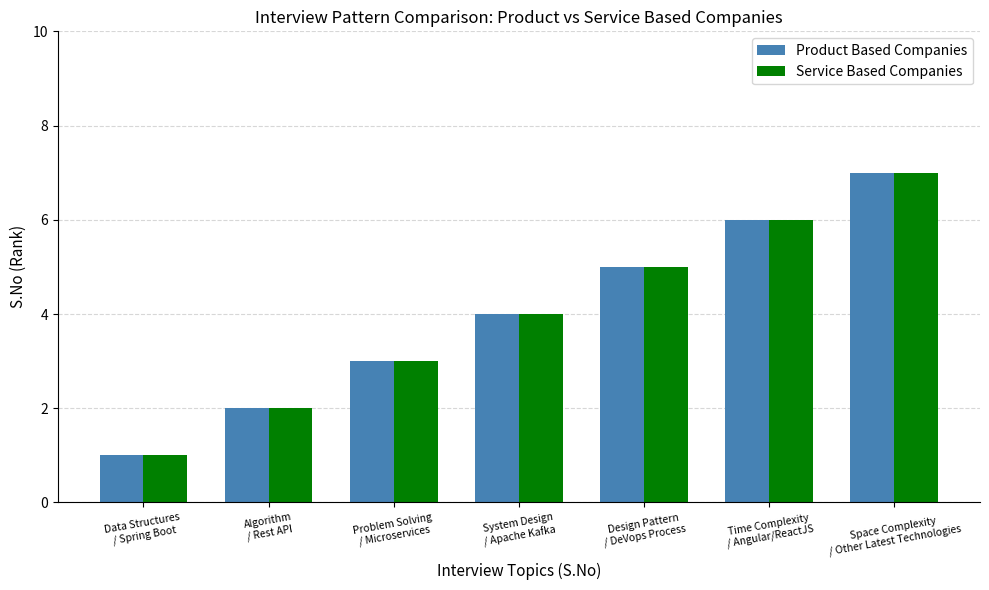

What is the sum of the Service Based Companies values at Design Pattern
/ DeVops Process and Problem Solving
/ Microservices?

8